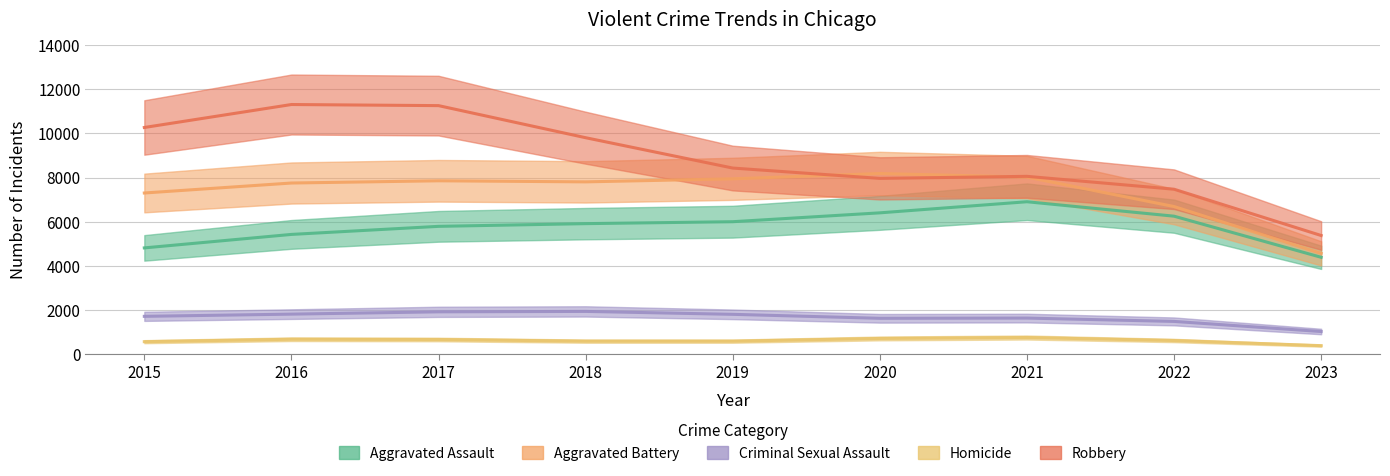

What is the value of the Criminal Sexual Assault point at the 4th from the left?

1992